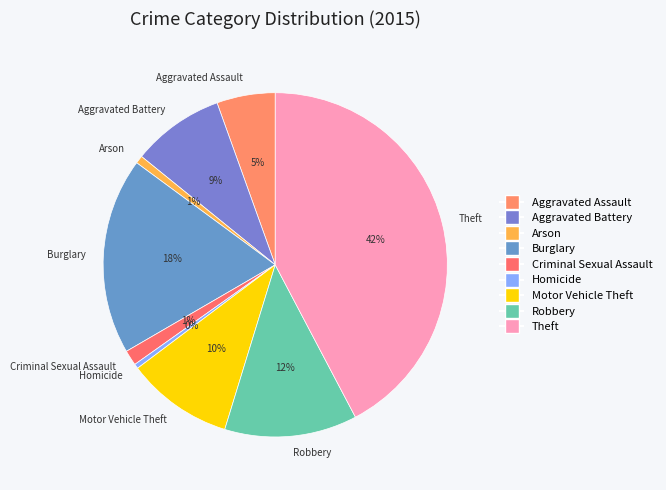

Do Aggravated Battery and Criminal Sexual Assault together represent more than half of the pie?

No